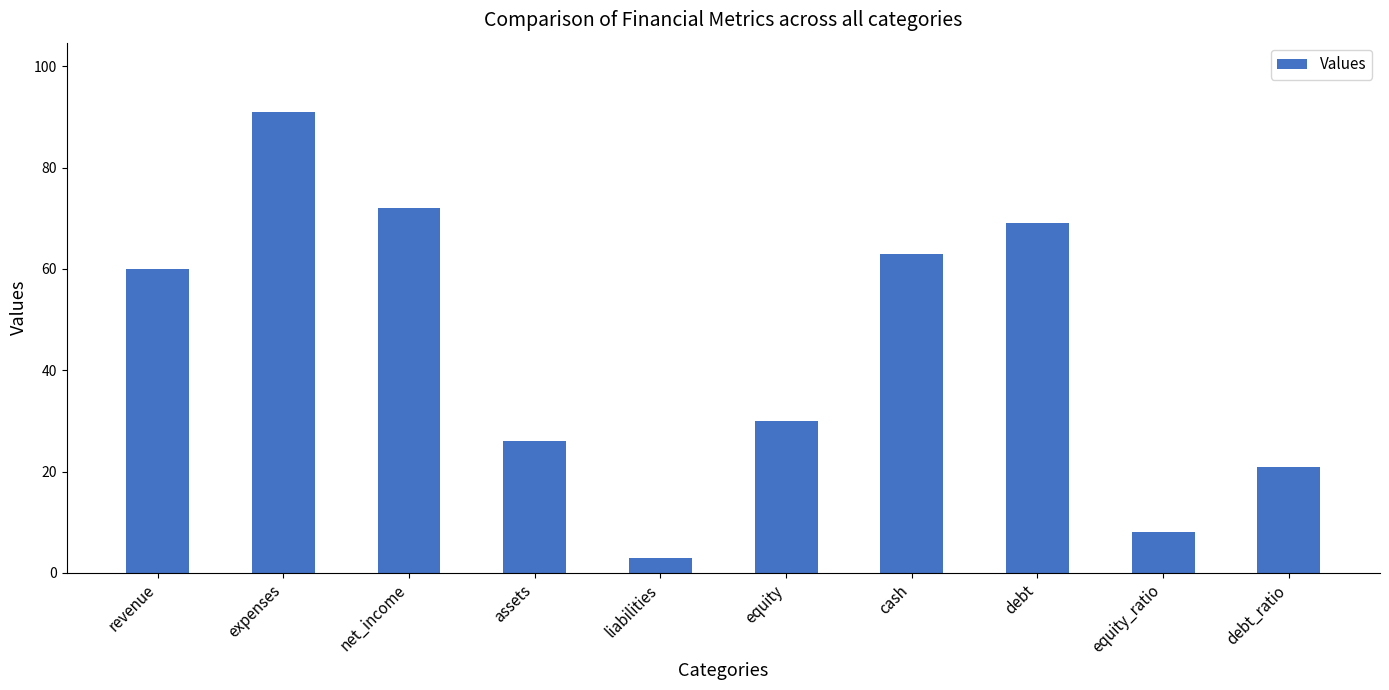

True or false: the data shows 97 at cash.

False